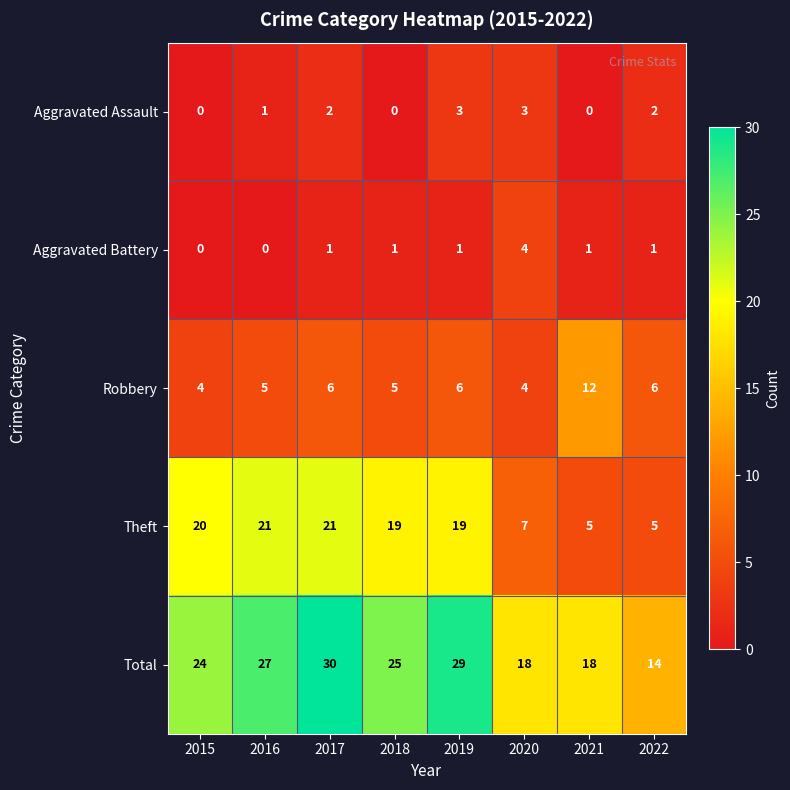

Is the value of Aggravated Battery at 2022 greater than the value of Aggravated Assault at 2022?

No